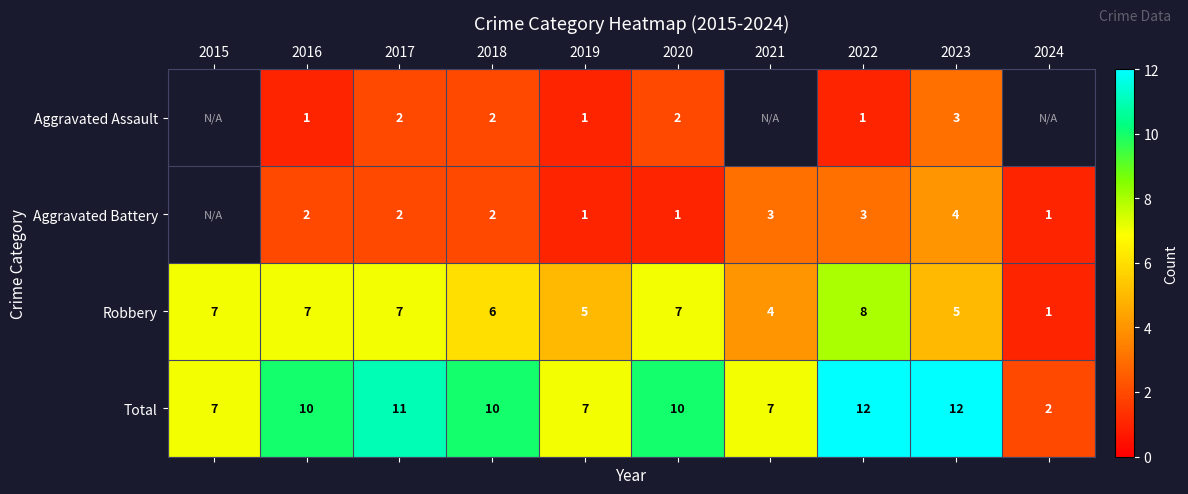

Count the Total values in the range 7 to 11.

7